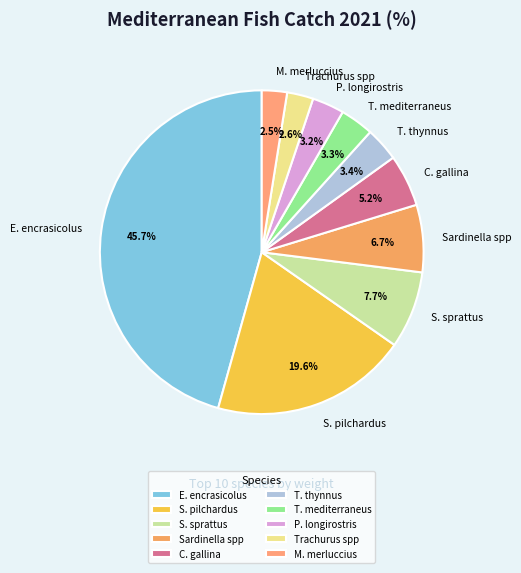

Approximately how many times larger is the value at S. sprattus compared to T. thynnus?

2.3